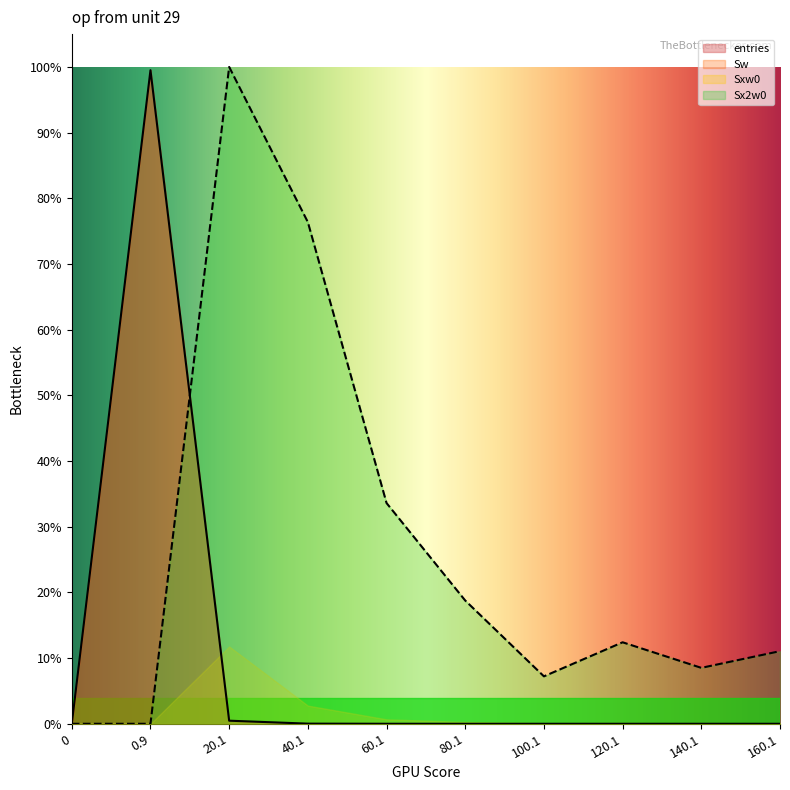

What is the approximate value of Sx2w0 at 80.1?

0.2